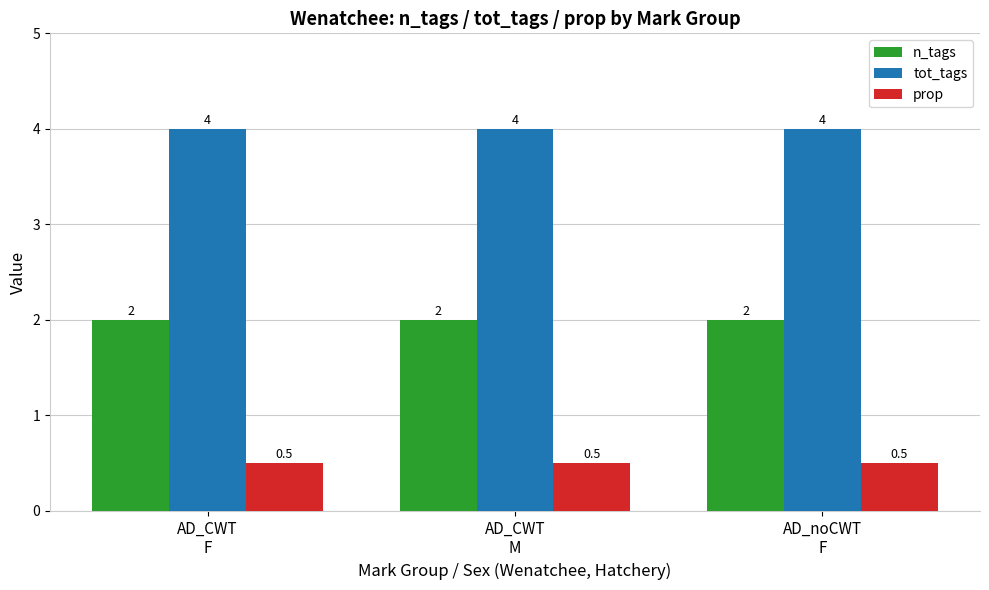

Which series has the largest total across all categories?

tot_tags